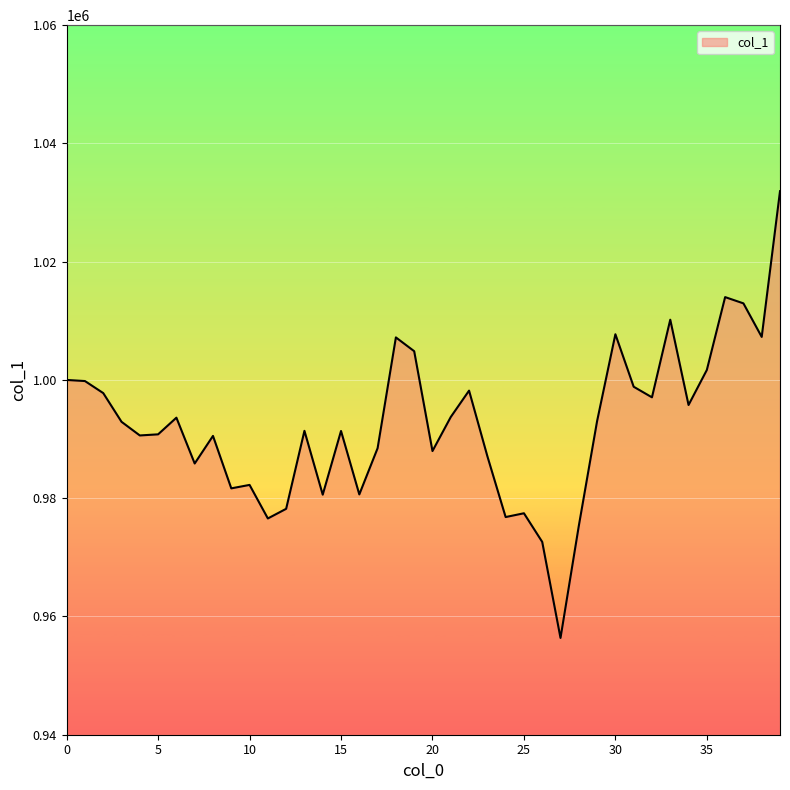

What is the greatest value displayed?

1031922.4